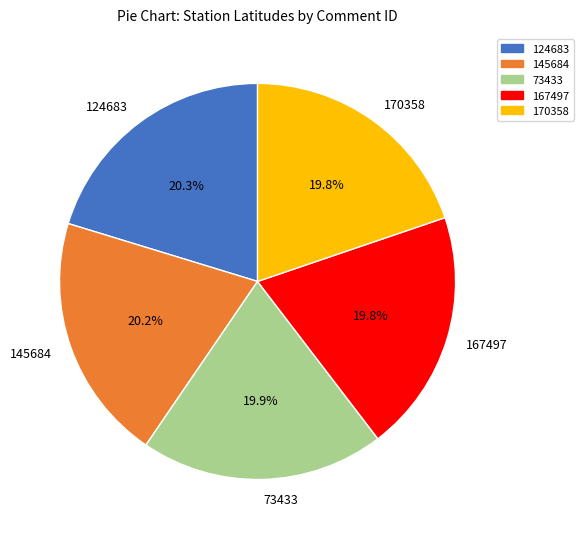

How many slices are in this pie chart?

5